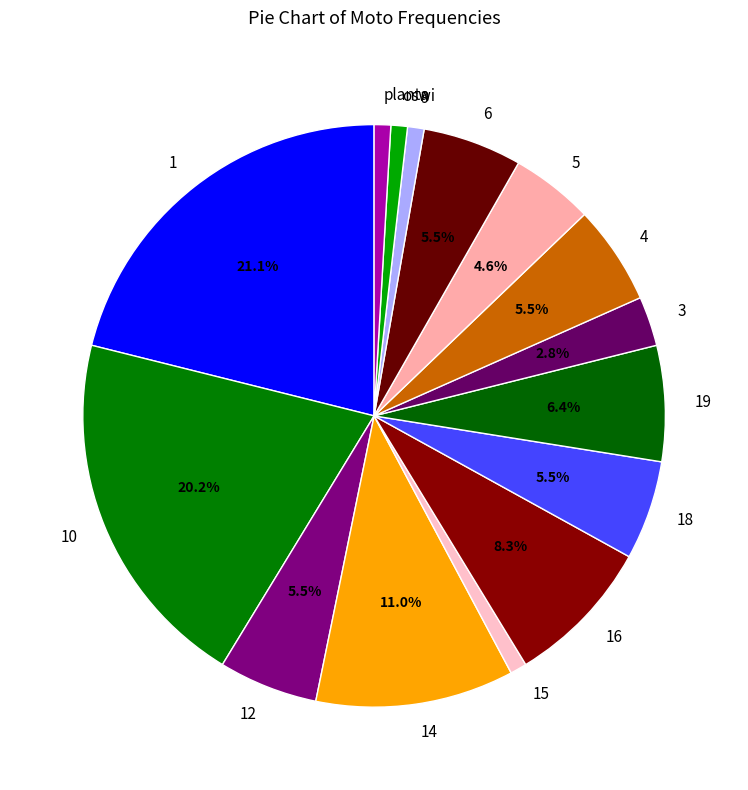

Which has a higher value, 3 or 12?

12